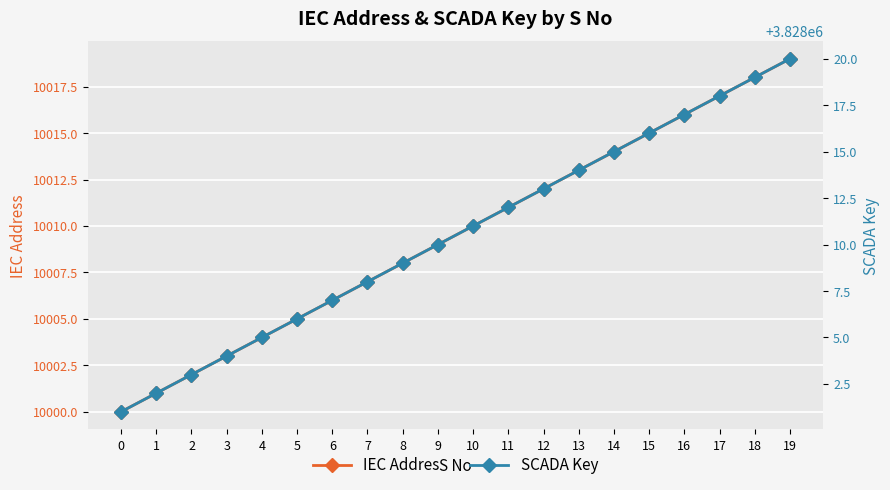

True or false: SCADA Key has more than 2 interior local peaks.

False